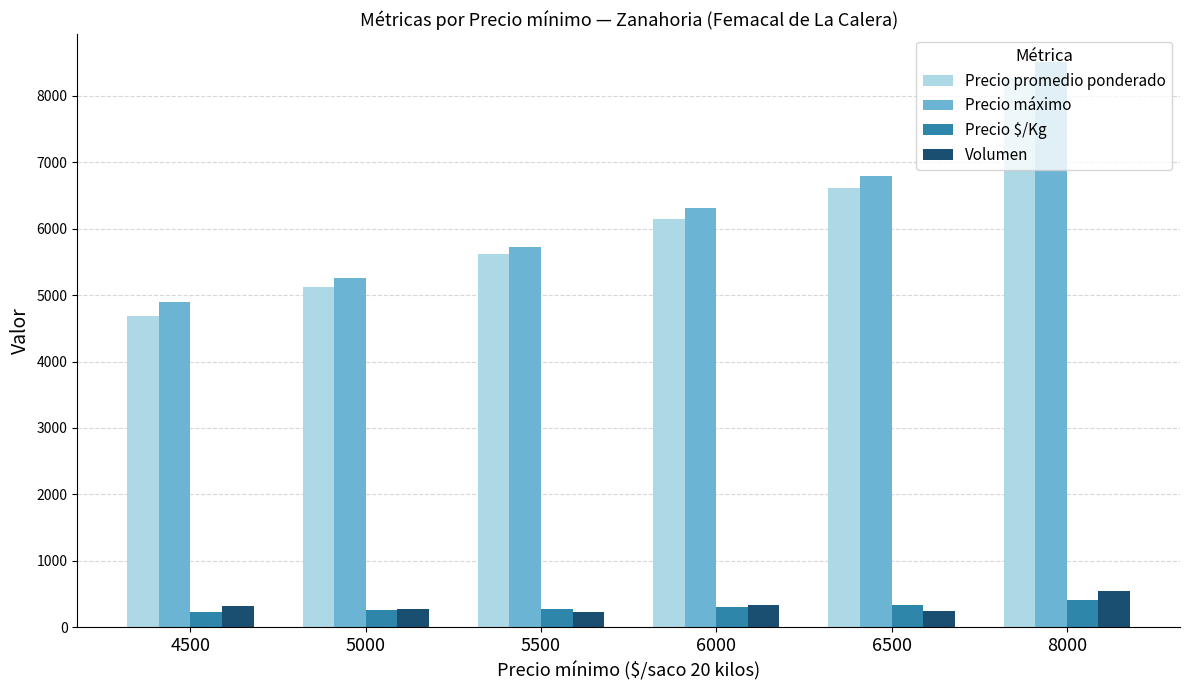

Count the number of data series in this chart.

4